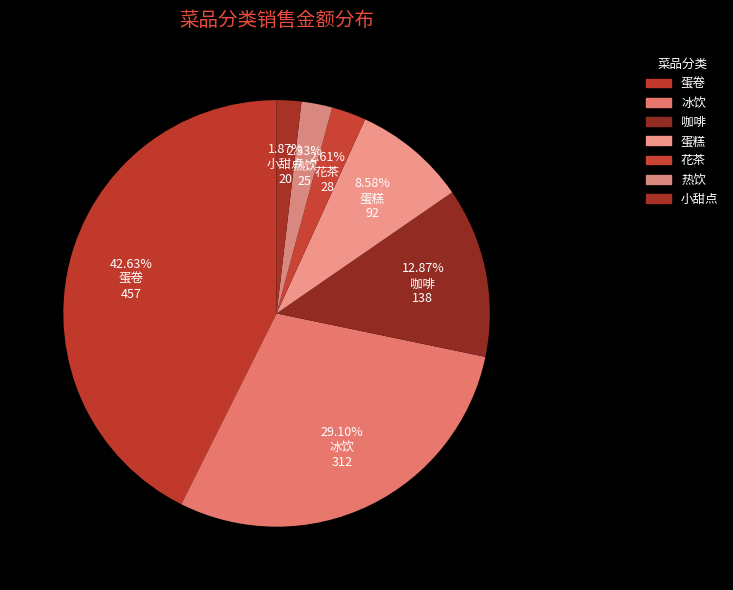

What is the ratio of the value at 冰饮 to the value at 热饮?

12.5